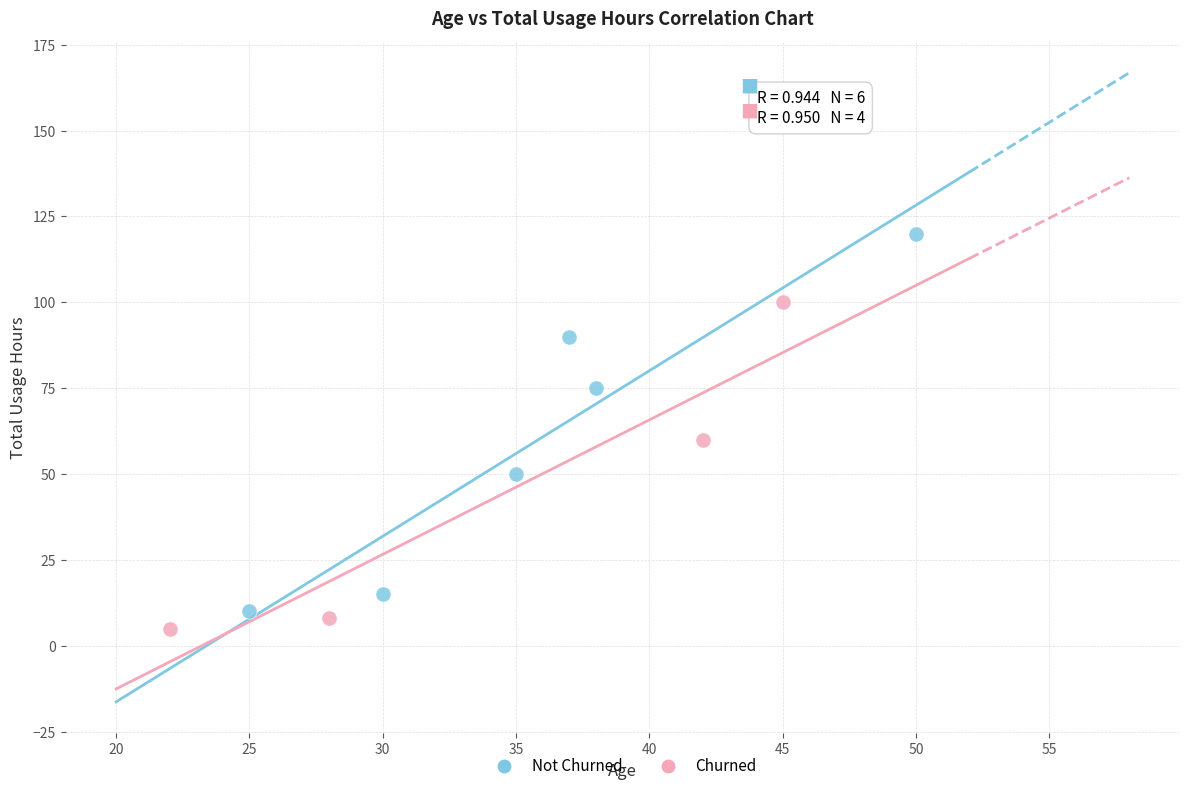

Which series has the largest Y range (max minus min)?

Not Churned